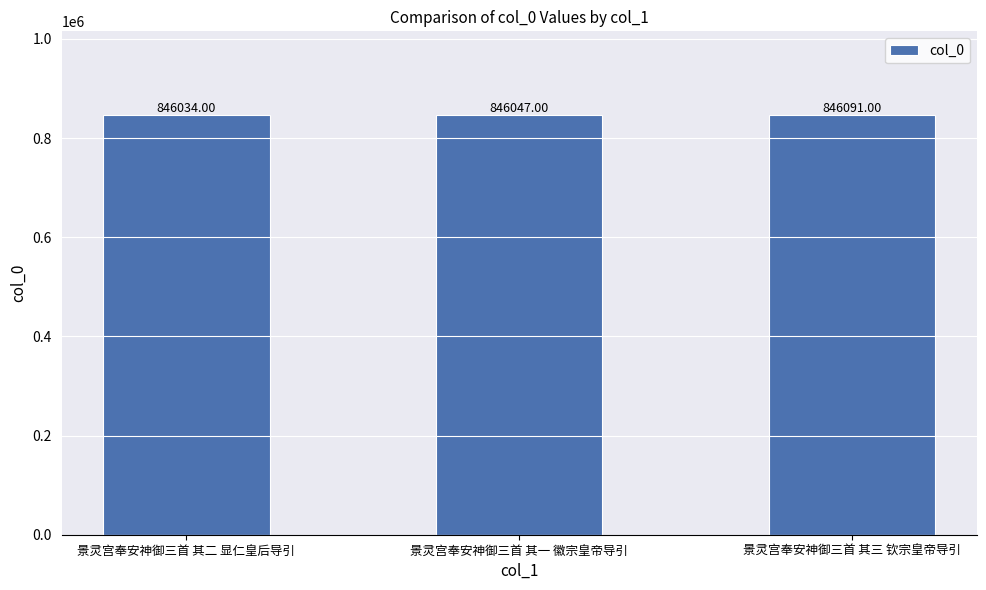

How many data points does each series have?

3